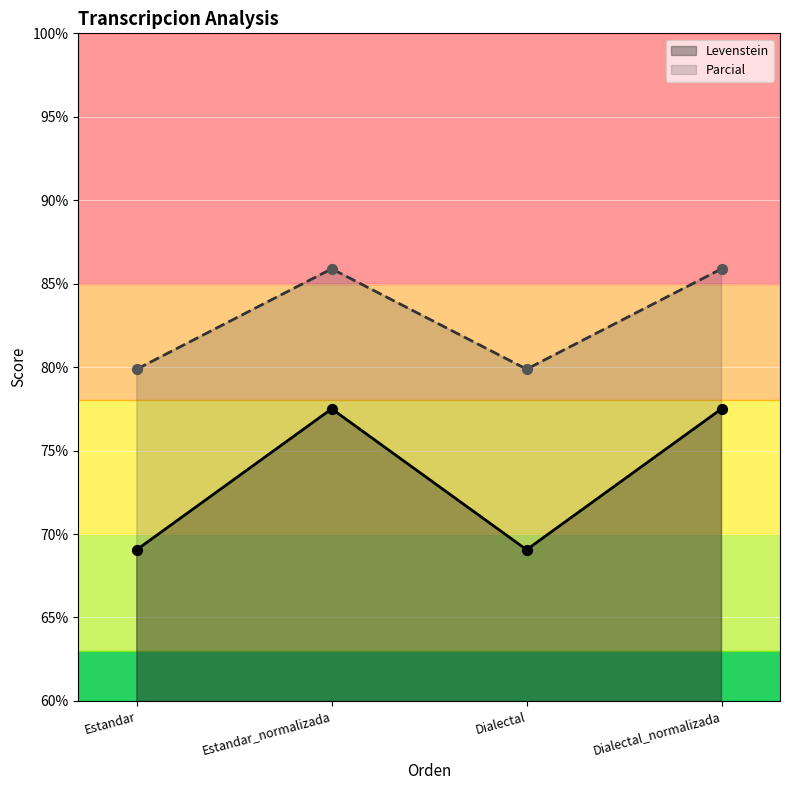

Which series contains the lowest Y value?

Levenstein